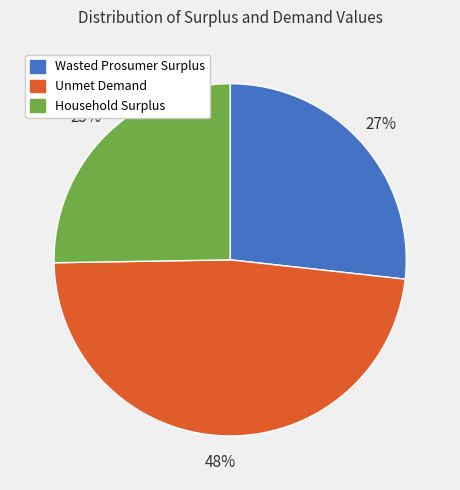

Between Unmet Demand and Household Surplus, which is larger?

Unmet Demand